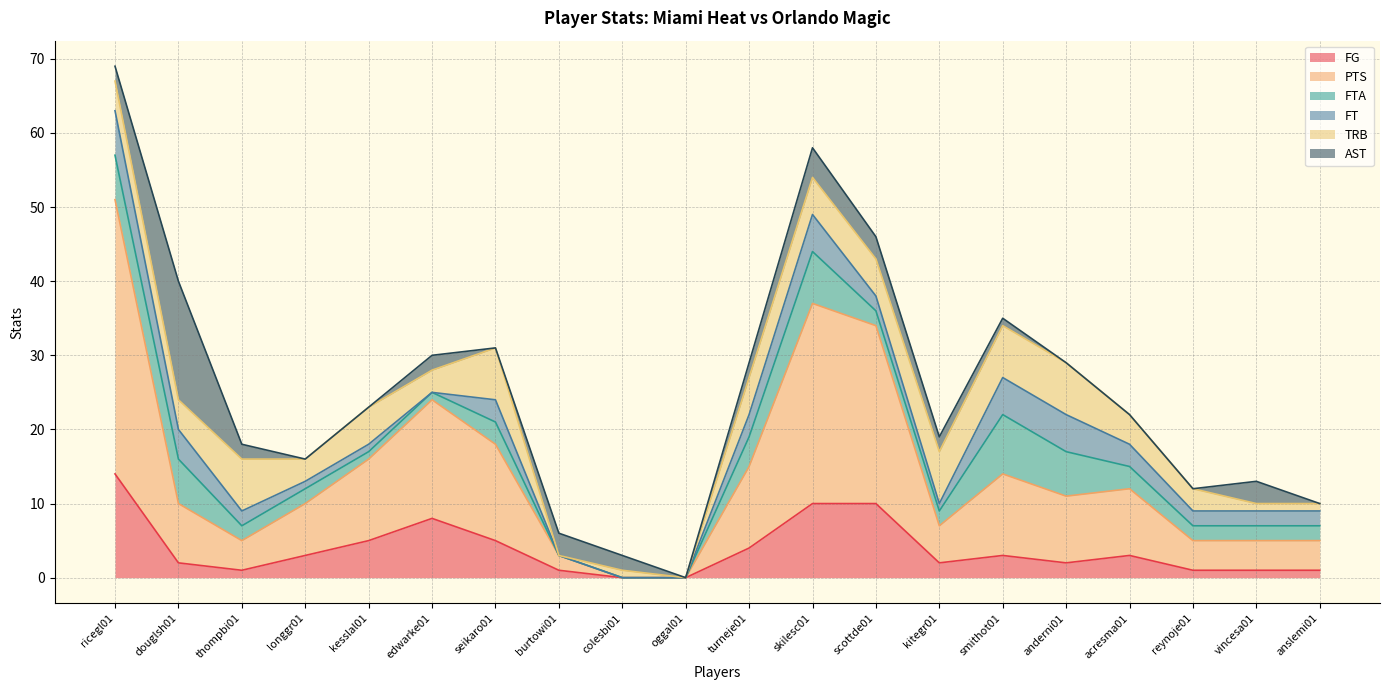

What is the difference between the second highest and minimum values in the AST series?

4